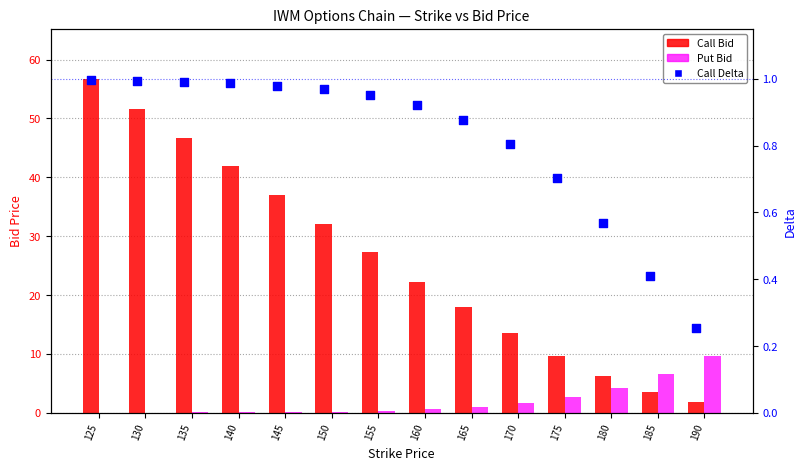

At which category is the sum across all series the highest?

125